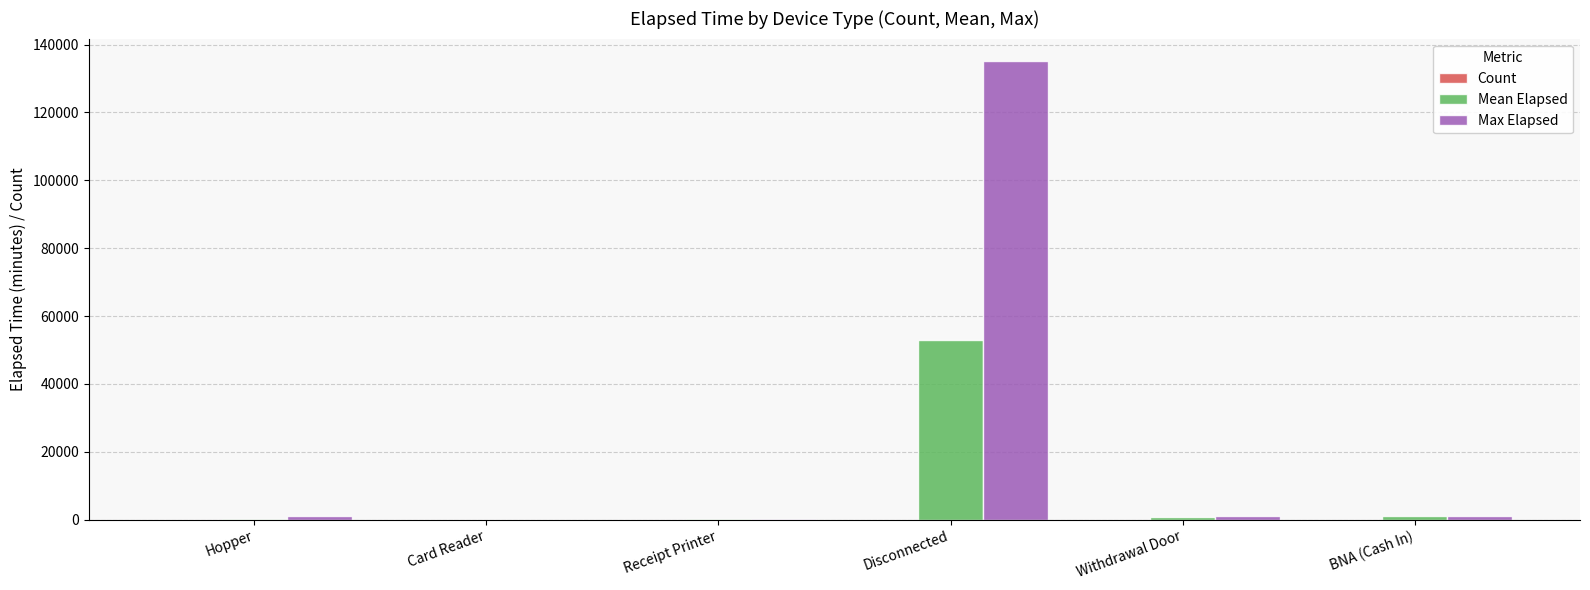

What is the average value of the Mean Elapsed series?

9184.9